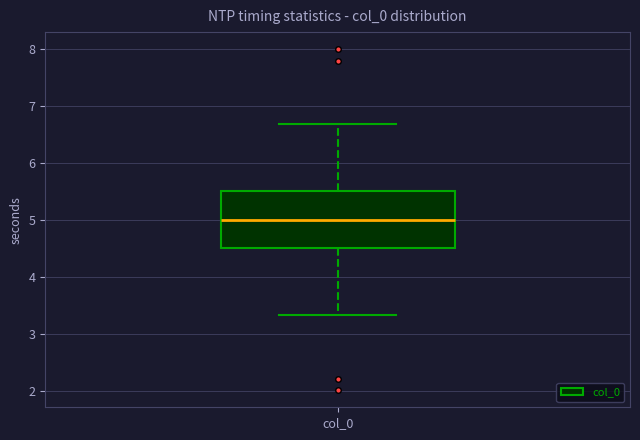

Read this box plot against the y-axis: the position of the median line, the range covered by the box, and the ends of both whiskers. The values are not printed on the chart, so give them approximately, as read against the axis.

median 5.0, box 4.5 to 5.5, whiskers 3.3 to 6.7